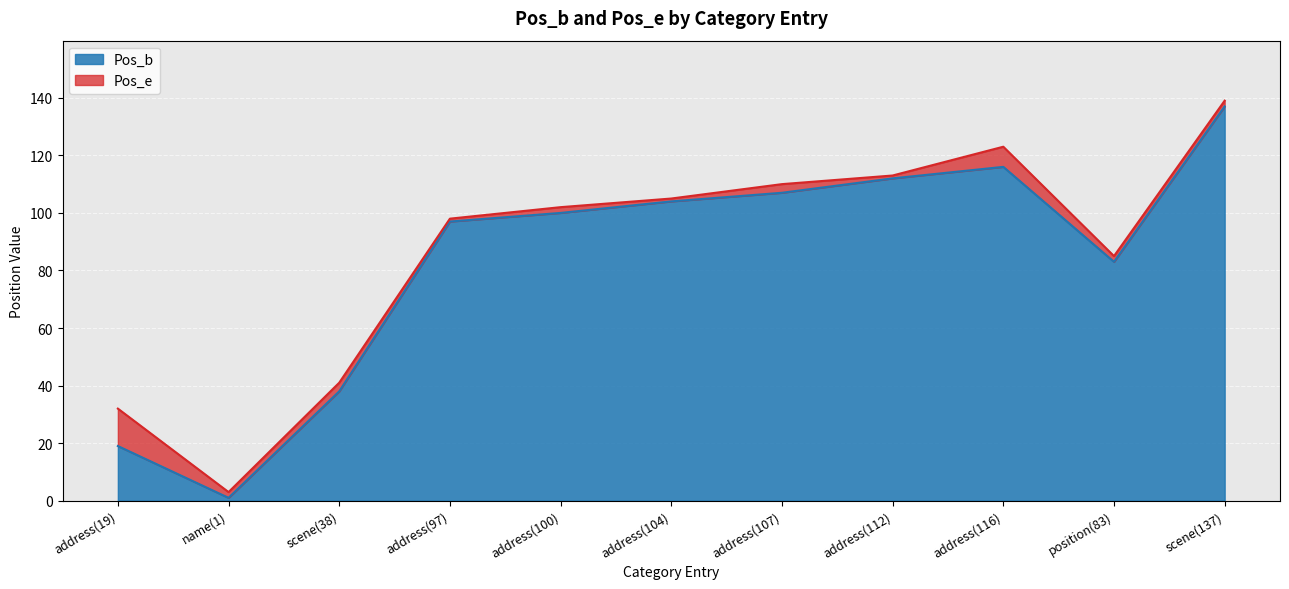

The Pos_e series shows 62 at address(100). True or false?

False